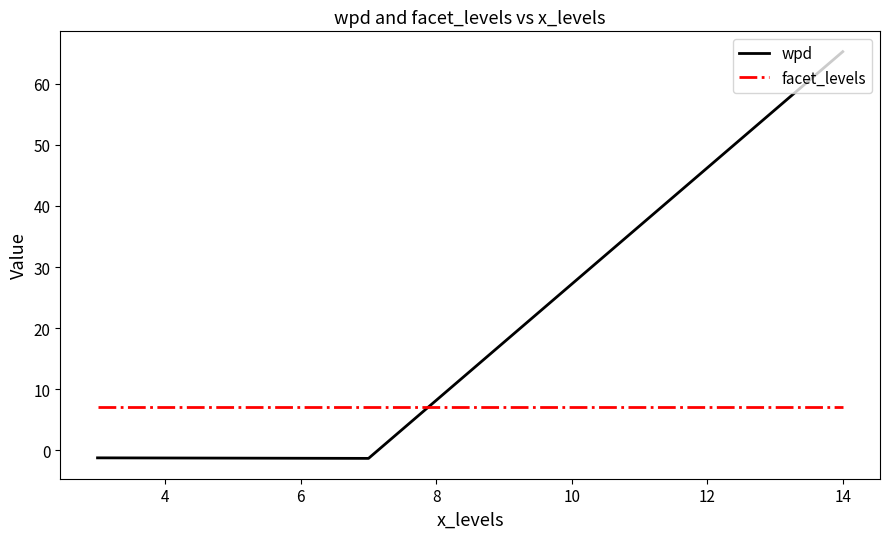

What are all the series names shown in the legend?

wpd, facet_levels